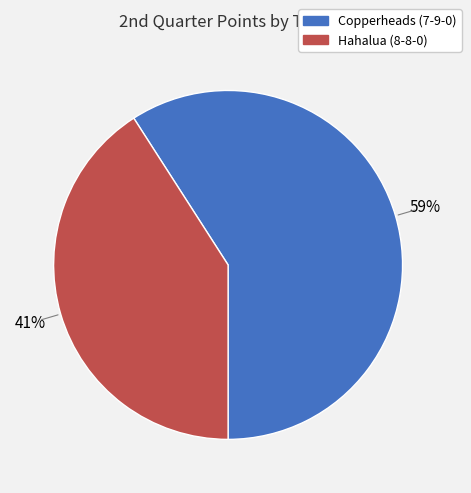

The Hahalua (8-8-0) slice represents 48% of the pie. True or false?

False